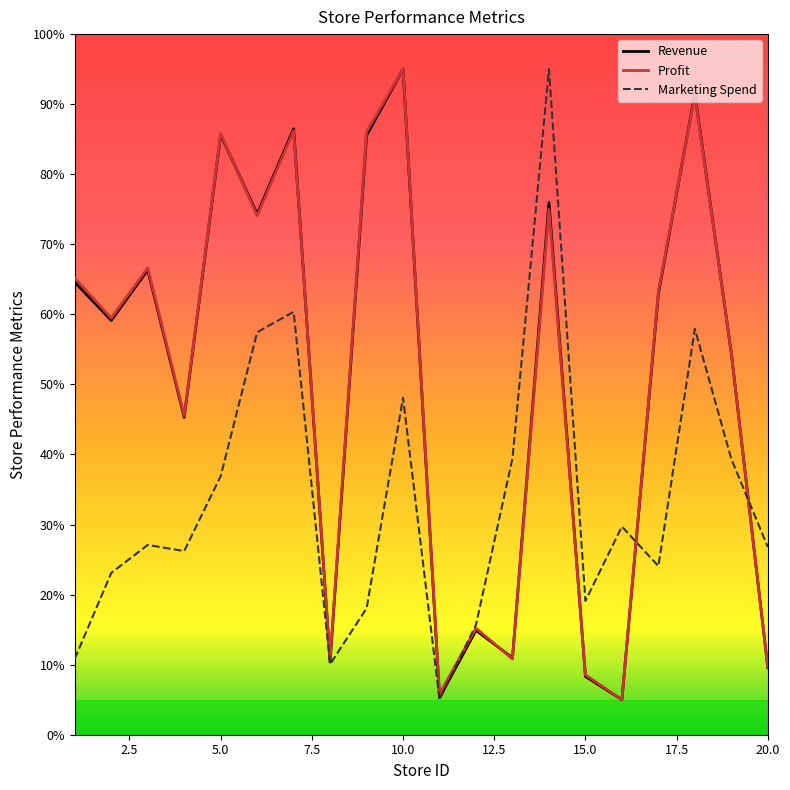

What is the minimum value for Profit?

5.0